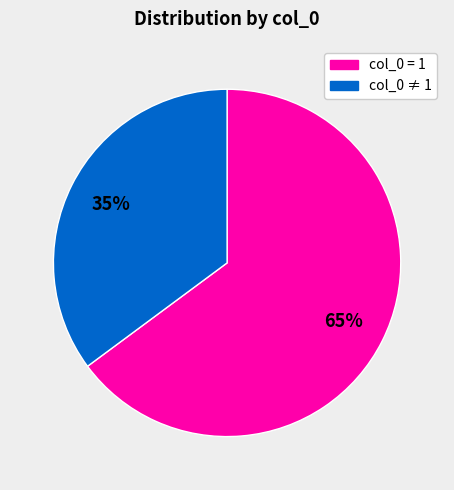

Does any single category account for the majority?

Yes